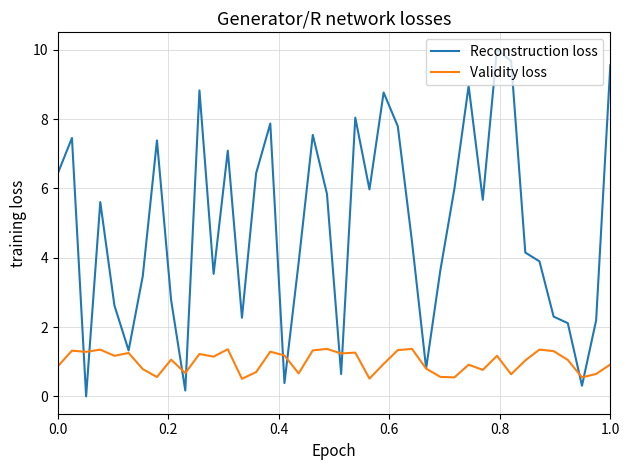

What is the maximum value shown in the chart?

10.0